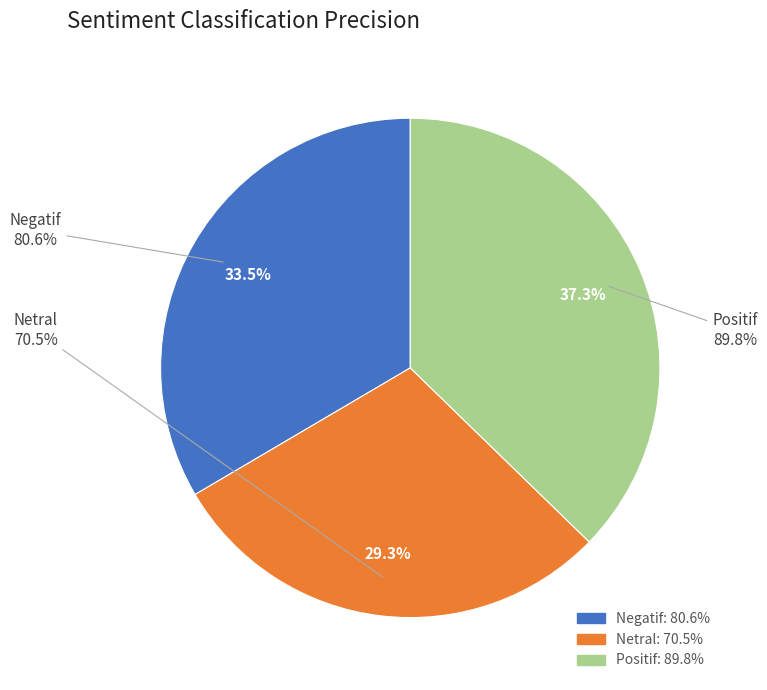

To the nearest percent, what portion does Netral represent?

29%